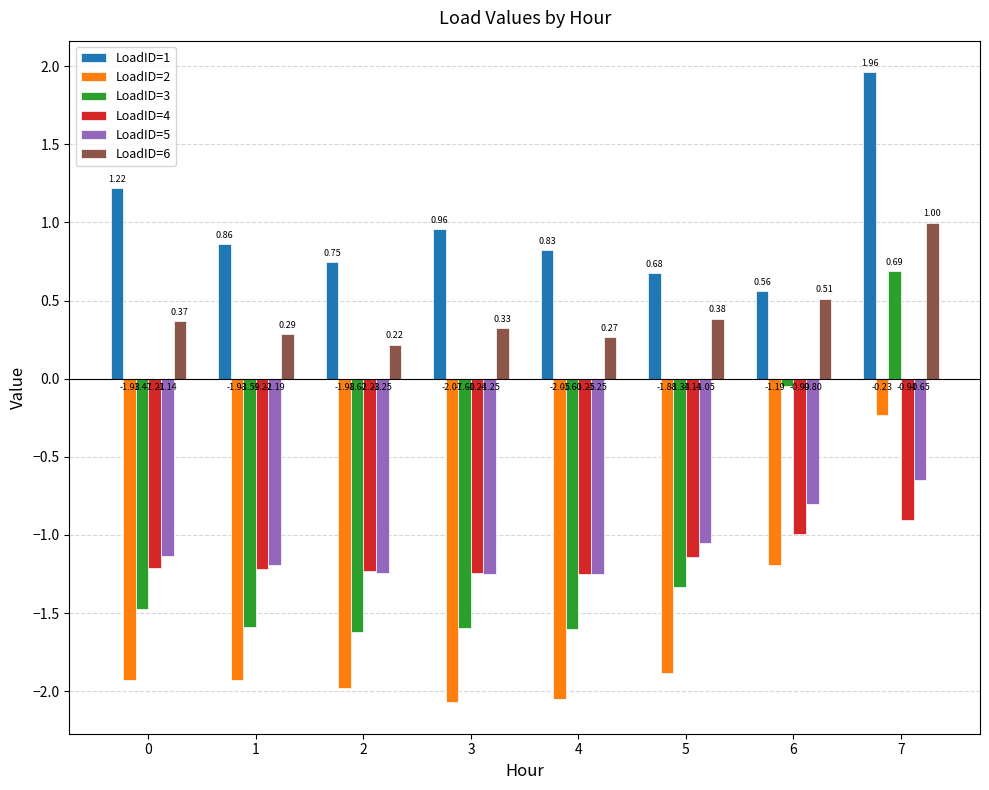

At 3, list the series in order from smallest to largest.

LoadID=2, LoadID=3, LoadID=5, LoadID=4, LoadID=6, LoadID=1